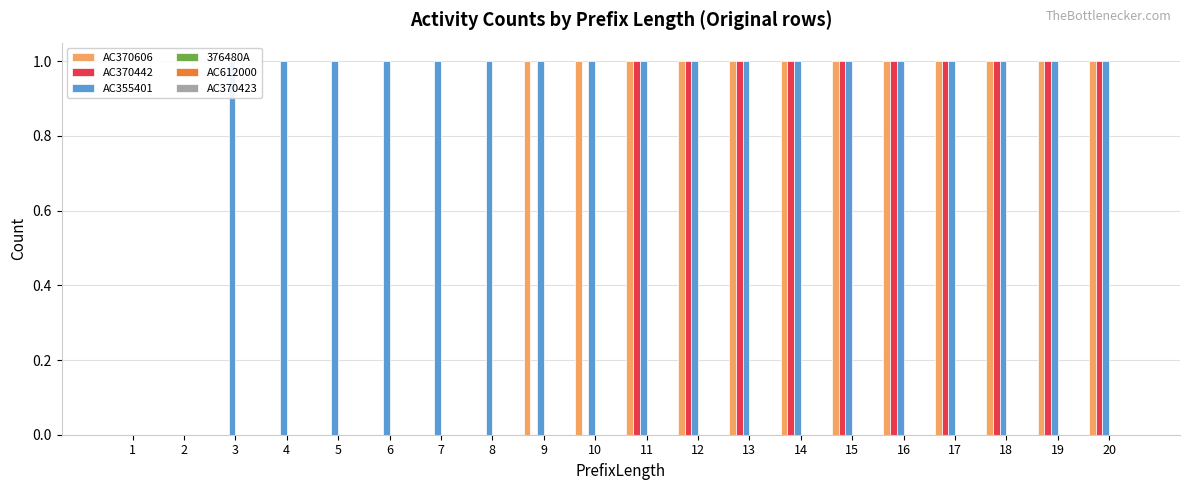

Count the number of categories in the chart.

20